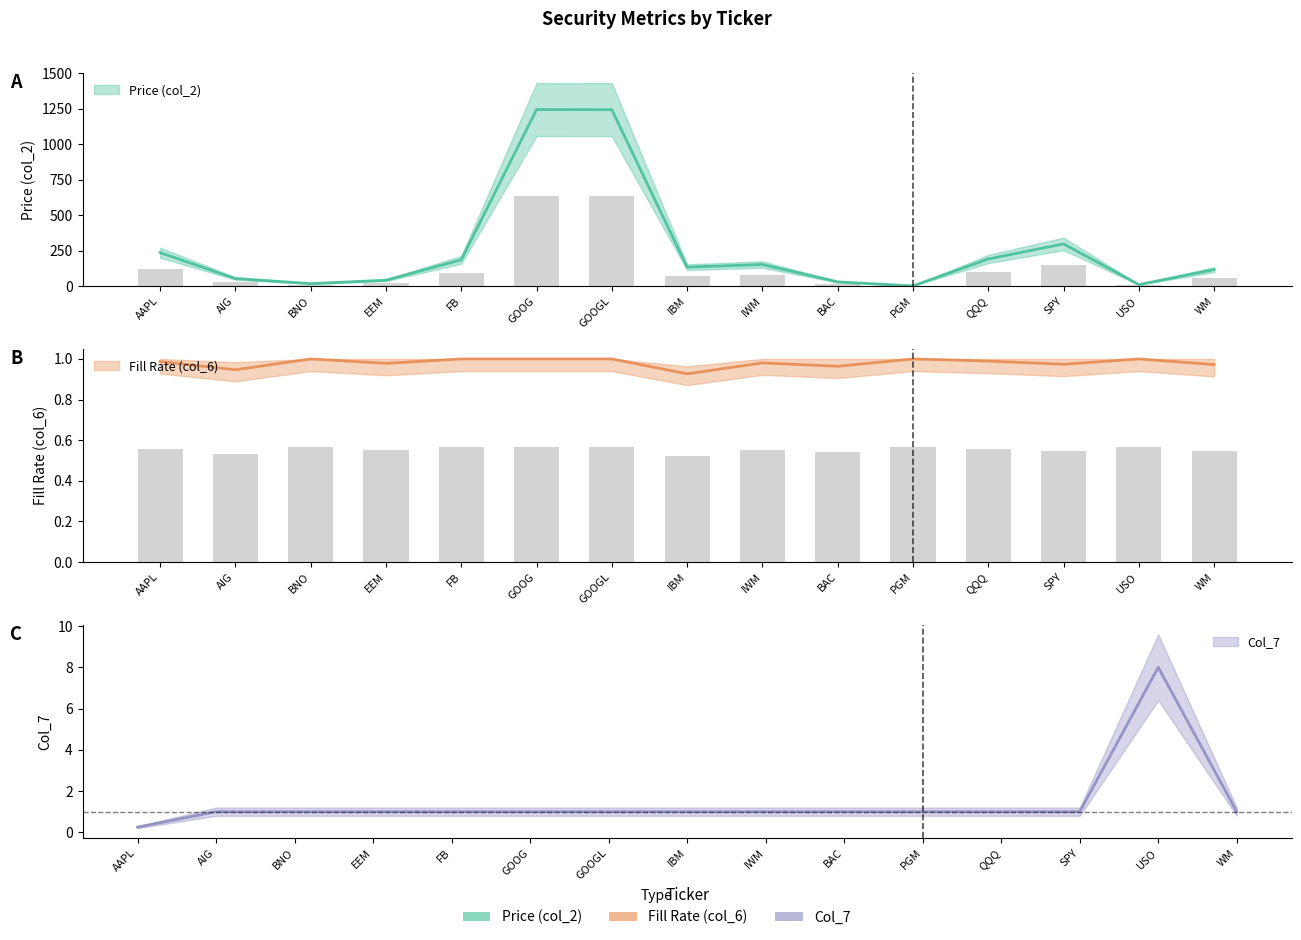

Count the number of categories in the chart.

15